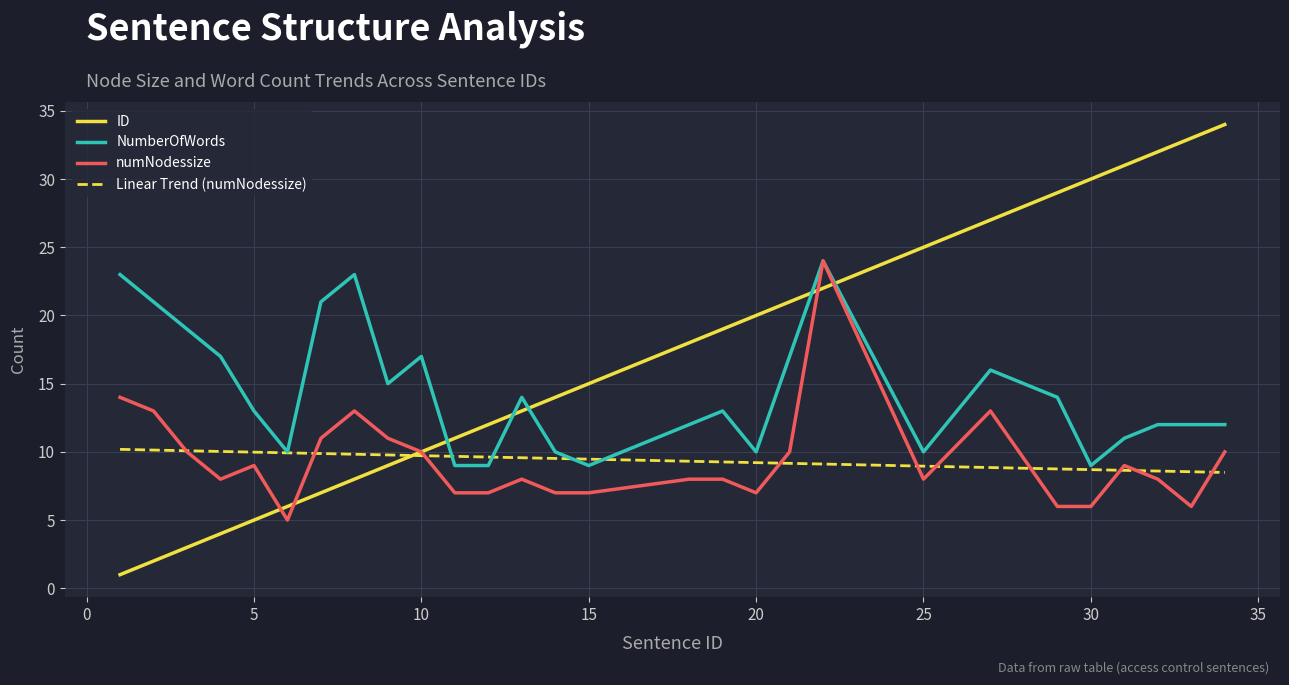

Is it true that NumberOfWords equals 16 at 27?

True